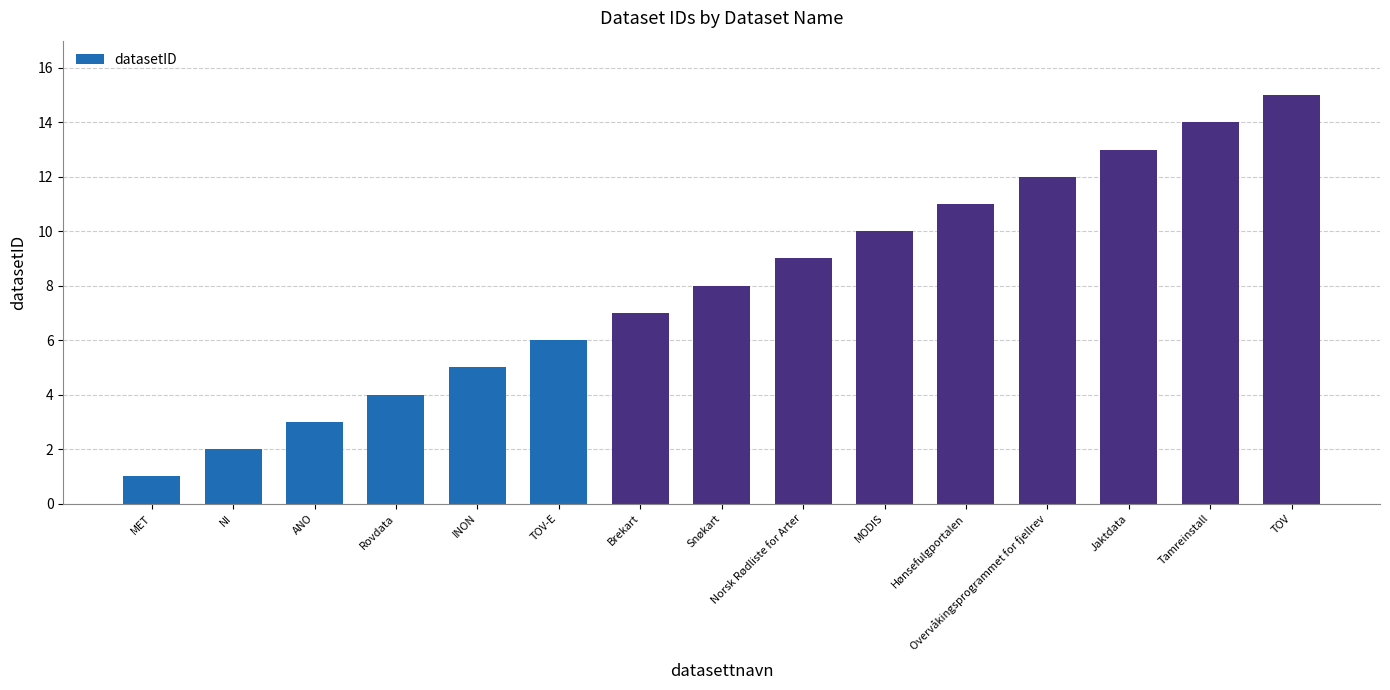

What is the ratio of the value at Norsk Rødliste for Arter to the value at Brekart?

1.3